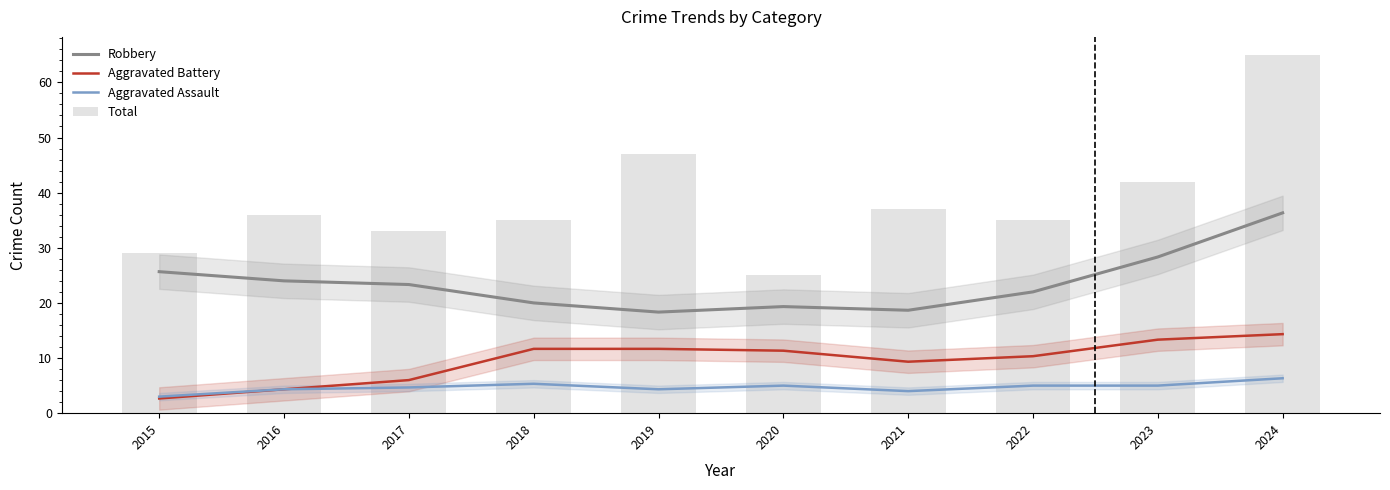

Which series has the largest range (max minus min)?

Total